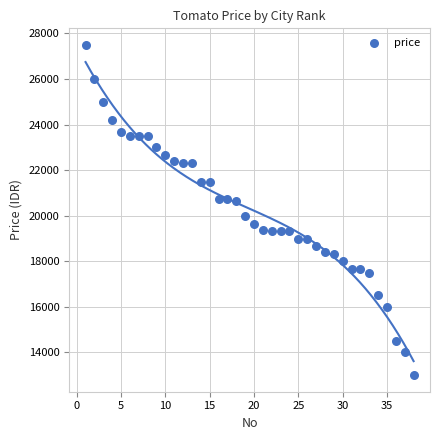

What Y value in the scatter plot is closest to 20250?

20000